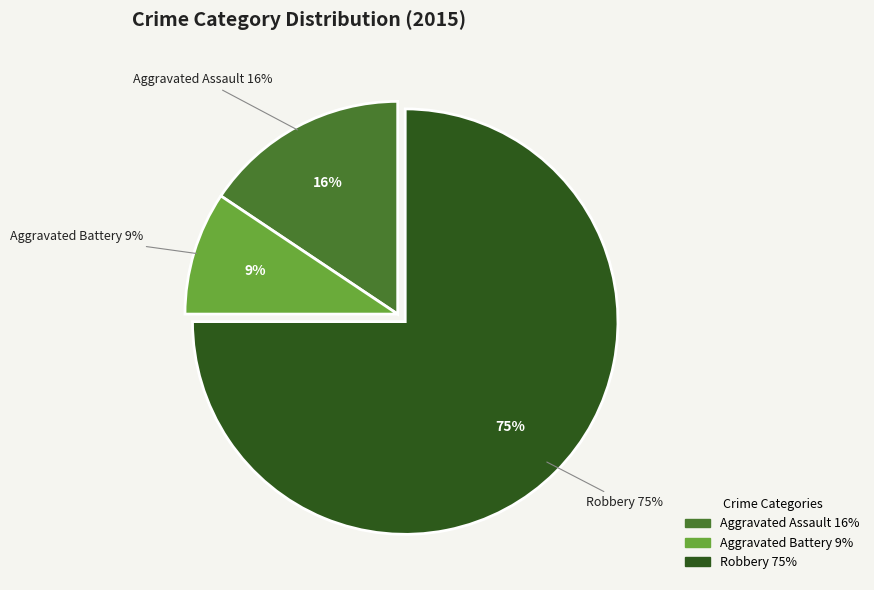

How much of the chart is everything except Criminal Sexual Assault?

100.0%